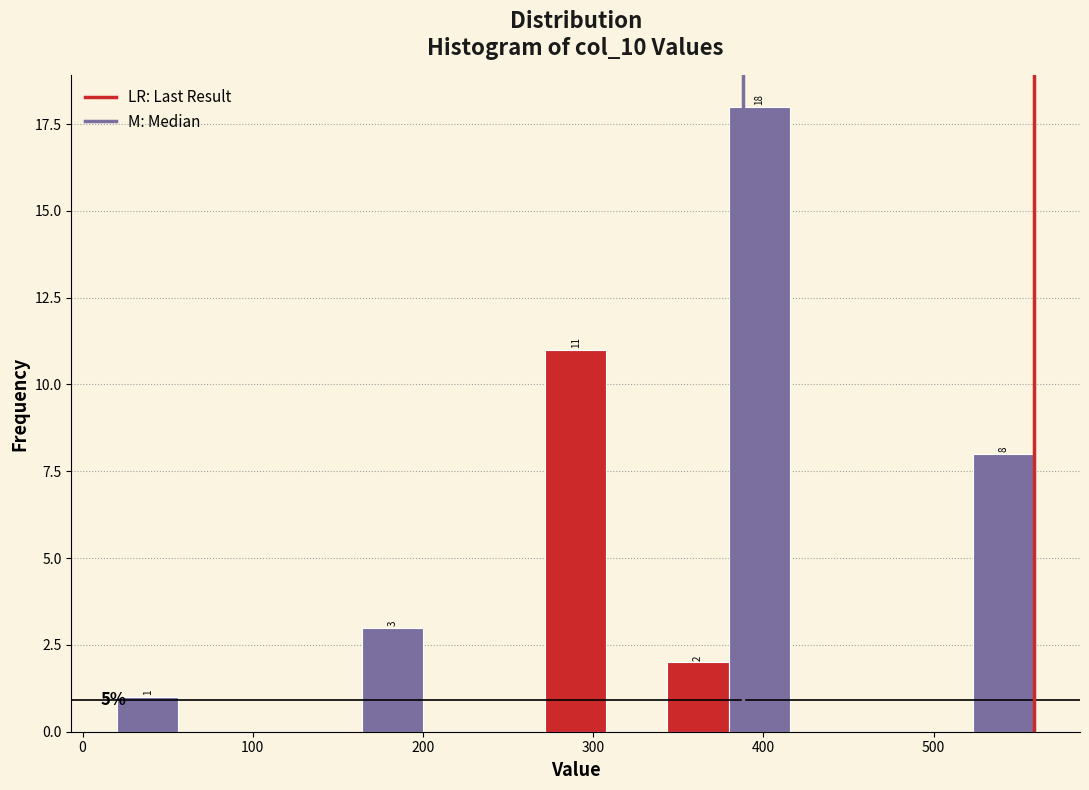

Read against the x-axis, roughly where is the centre of the tallest bar?

400